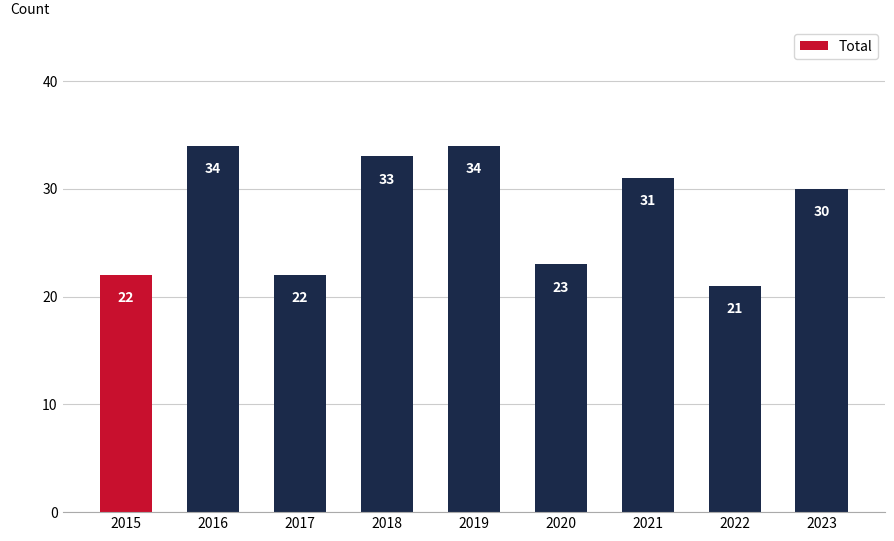

What is the value of the 9th bar from the left?

30